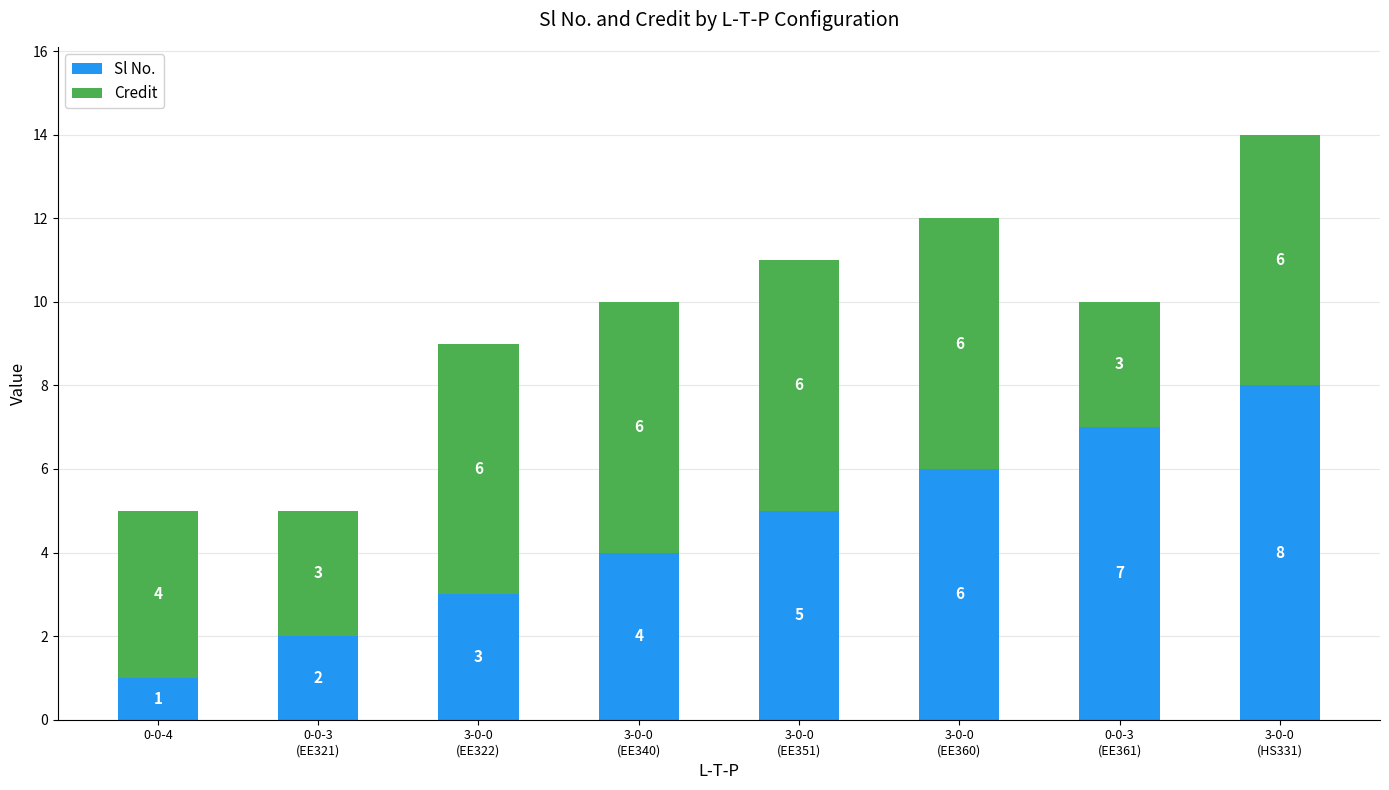

At which category is the sum across all series the highest?

3-0-0
(HS331)